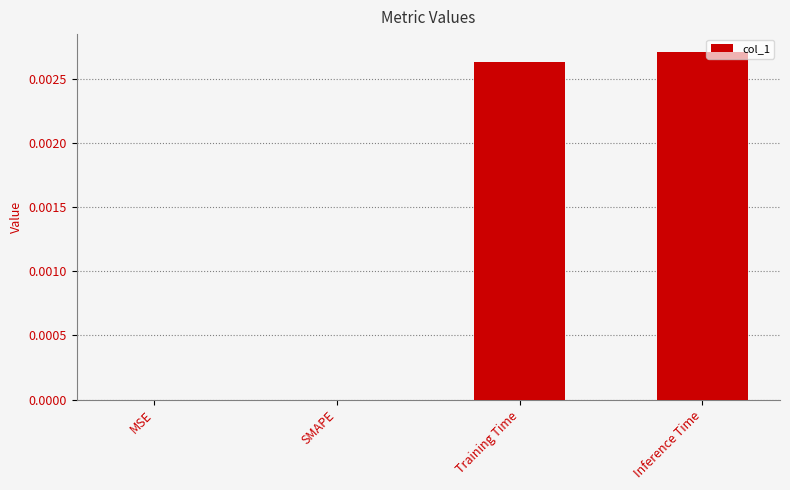

How many series are shown in this chart?

1